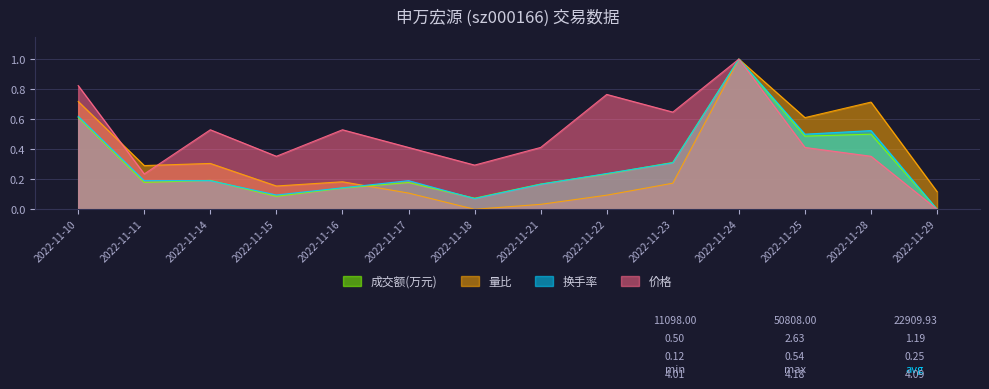

Which series changed the most between 2022-11-16 and 2022-11-22?

价格